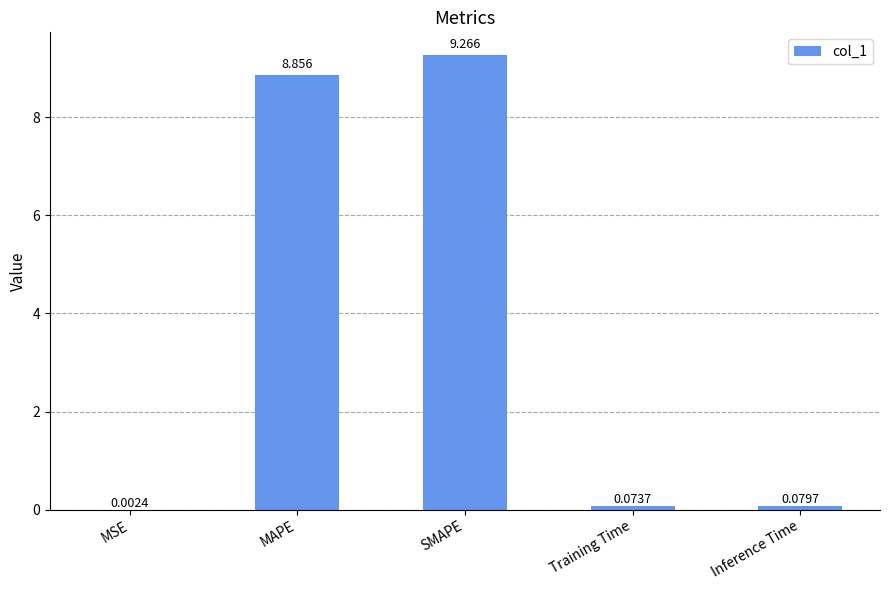

What is the sum of all values?

18.3